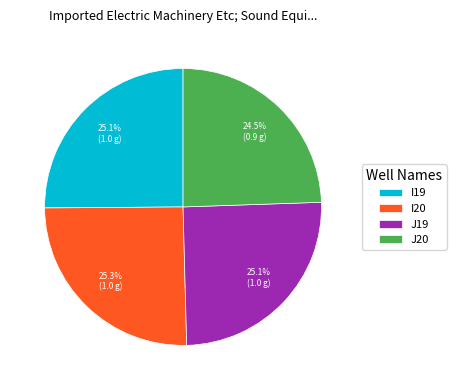

Combined, what portion of the pie is I20 and J19?

50.4%